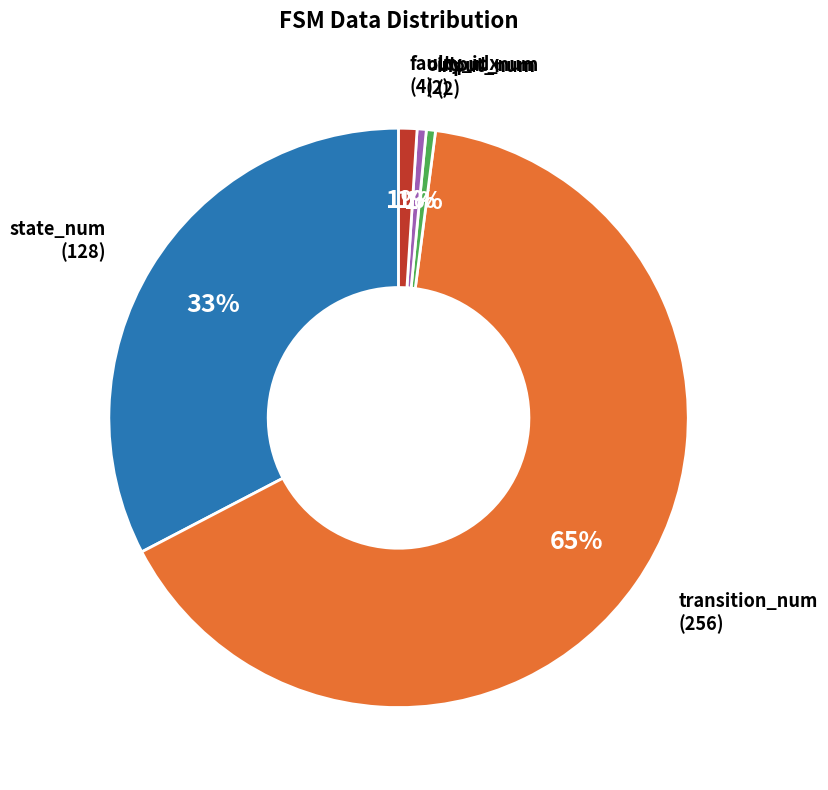

Count the number of slices in the pie.

5